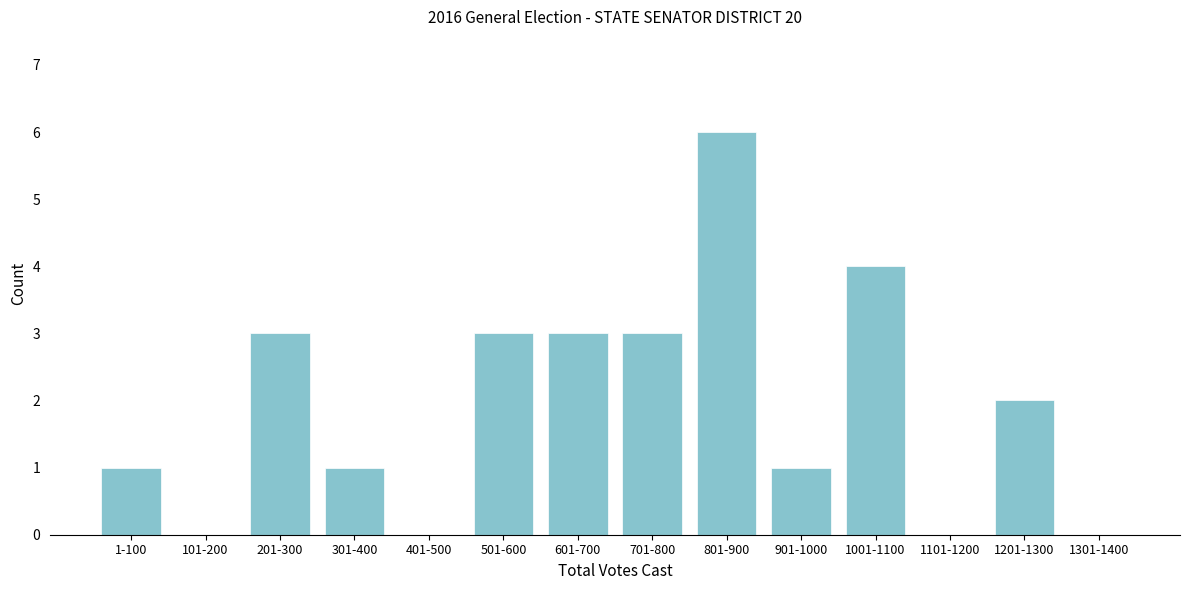

Reading left to right, what are all the values shown in this chart?

1-100=1	101-200=0	201-300=3	301-400=1	401-500=0	501-600=3	601-700=3	701-800=3	801-900=6	901-1000=1	1001-1100=4	1101-1200=0	1201-1300=2	1301-1400=0